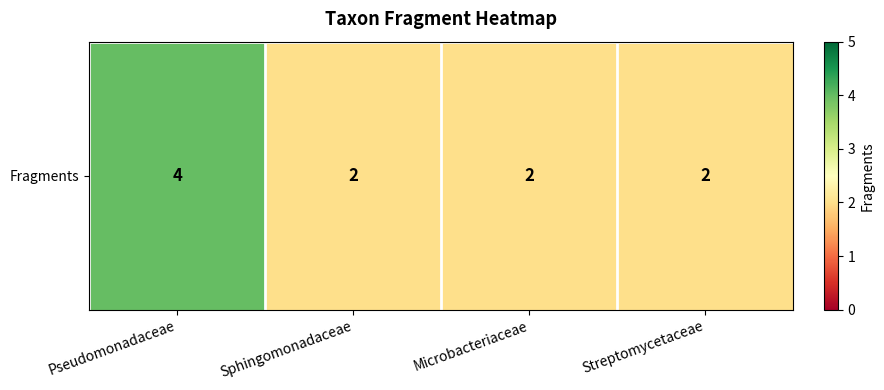

Count the number of categories in the chart.

4